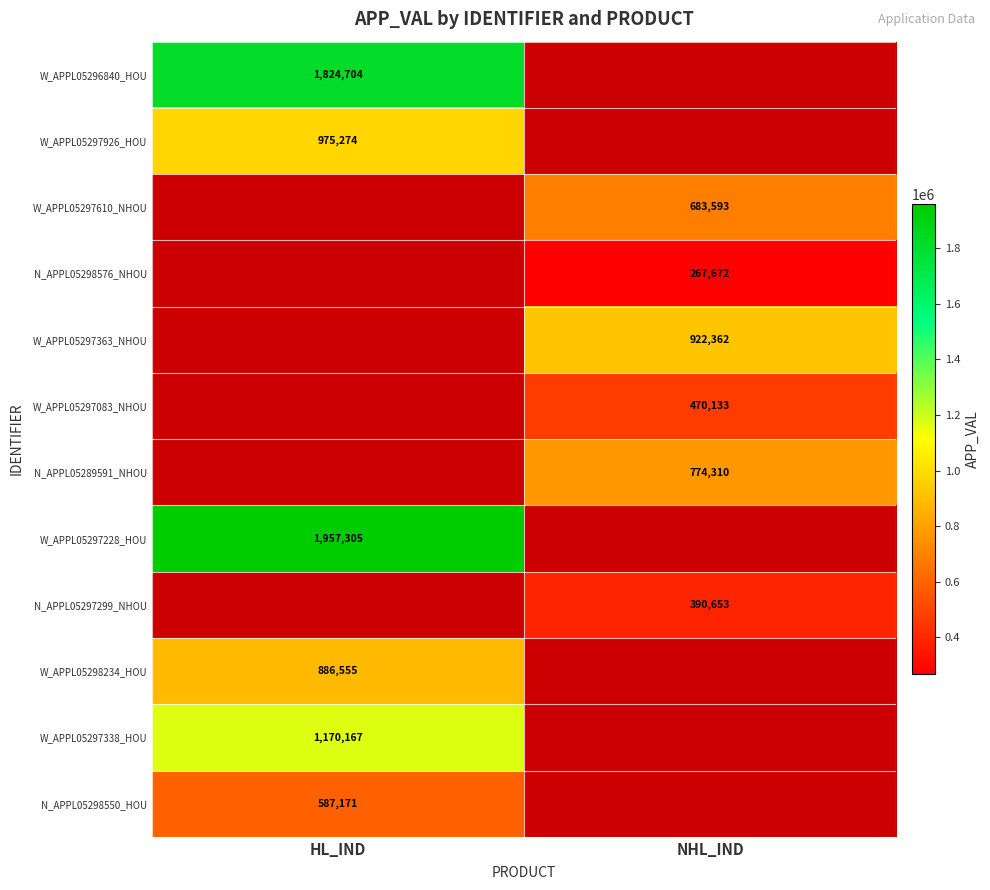

True or false: W_APPL05297363_NHOU has a value of 345680 at NHL_IND.

False